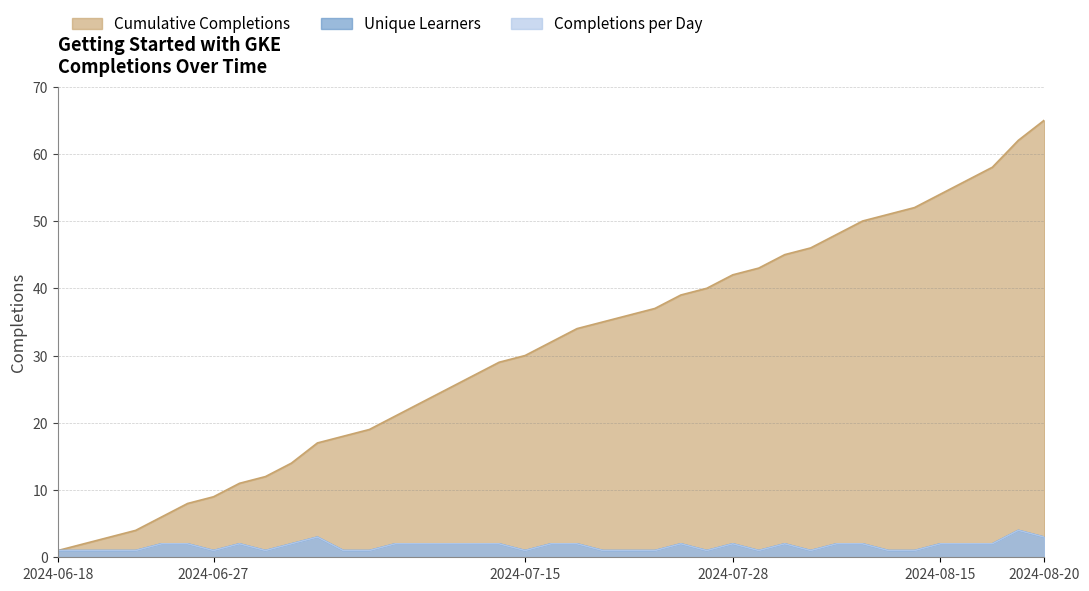

Does the chart have visible grid lines?

Yes